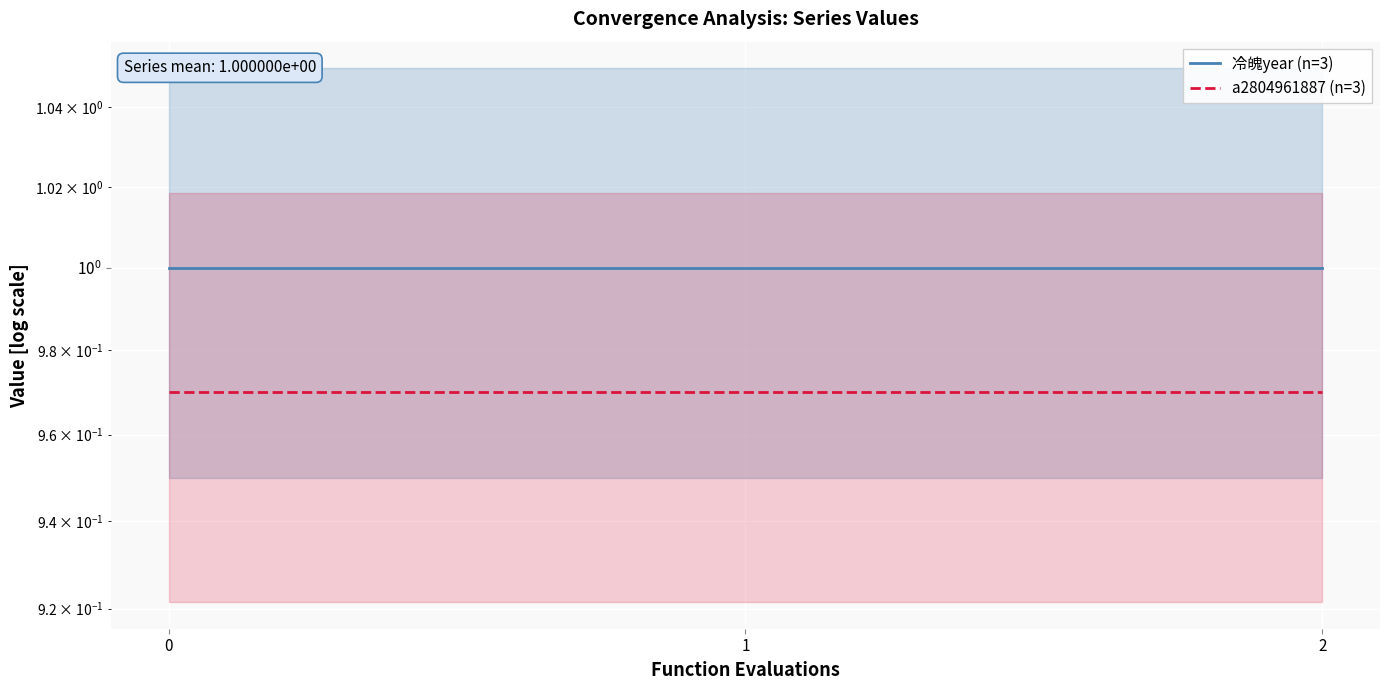

Is it true that 冷魄year (n=3) equals 1.0 at 2?

True